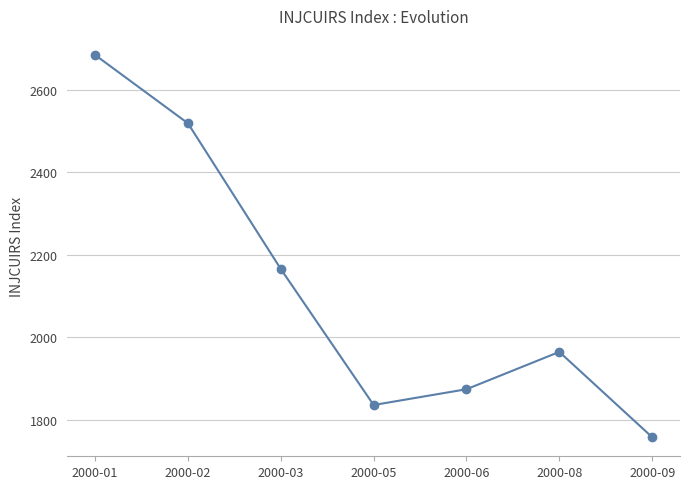

What is the sum of the values at 2000-03 and 2000-05?

4002.4